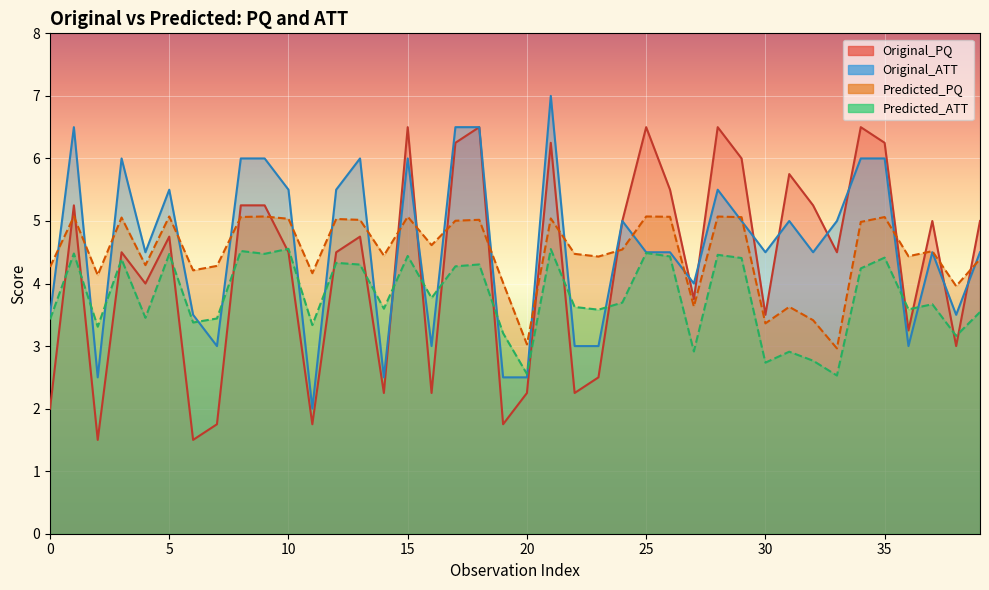

At which category is the sum across all series the highest?

21